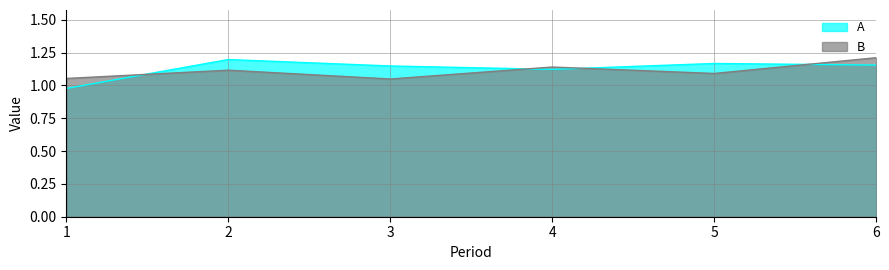

How many B values are between 1 and 2?

6